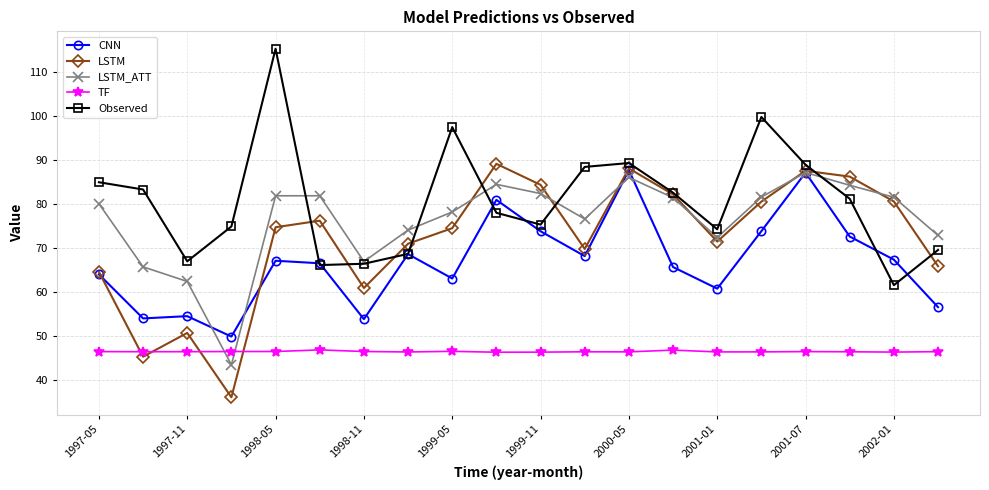

What is the minimum value shown in the chart?

36.1